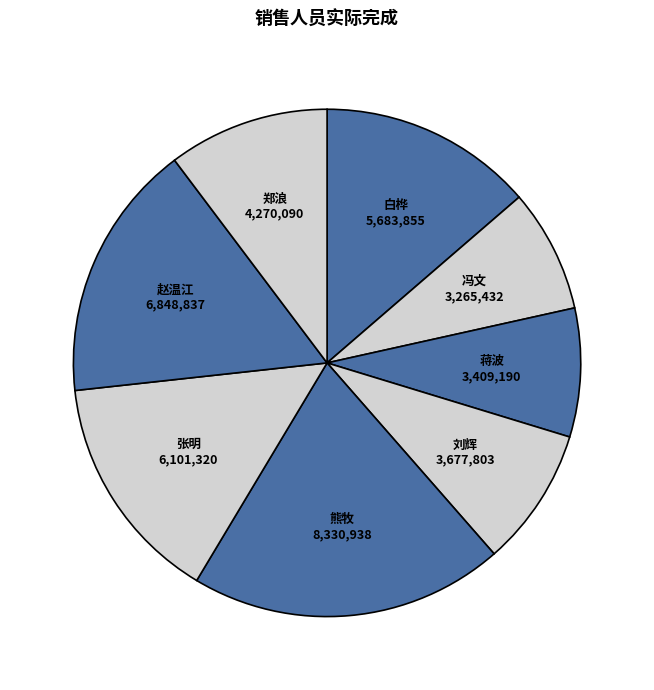

Is the sum of 熊牧 and 冯文 greater than half?

No